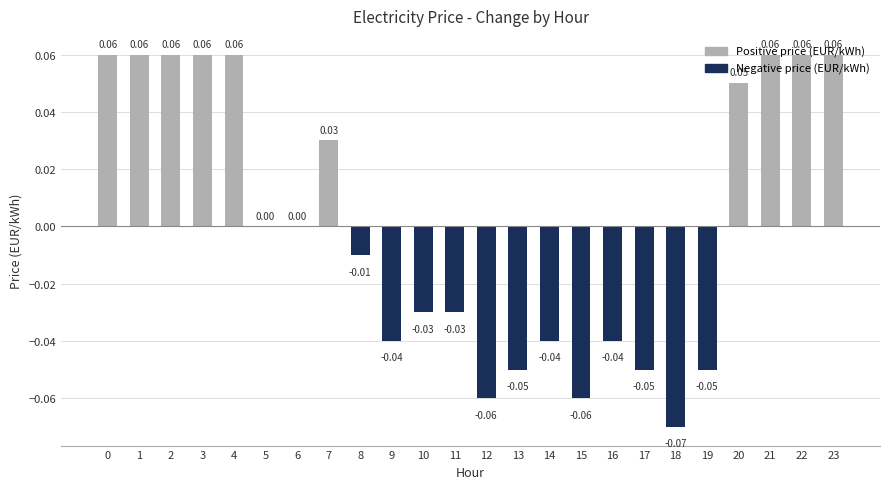

Count the number of categories in the chart.

24